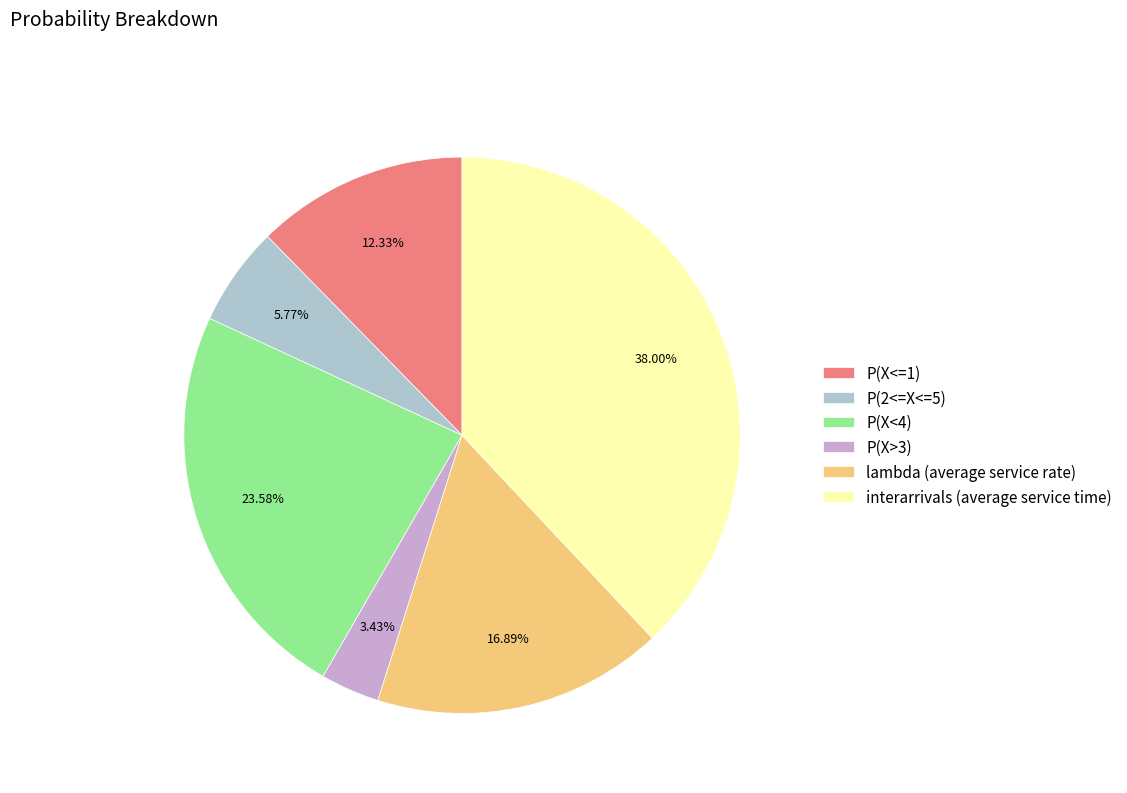

To the nearest percent, what is the difference between the largest and smallest slice percentages?

35%